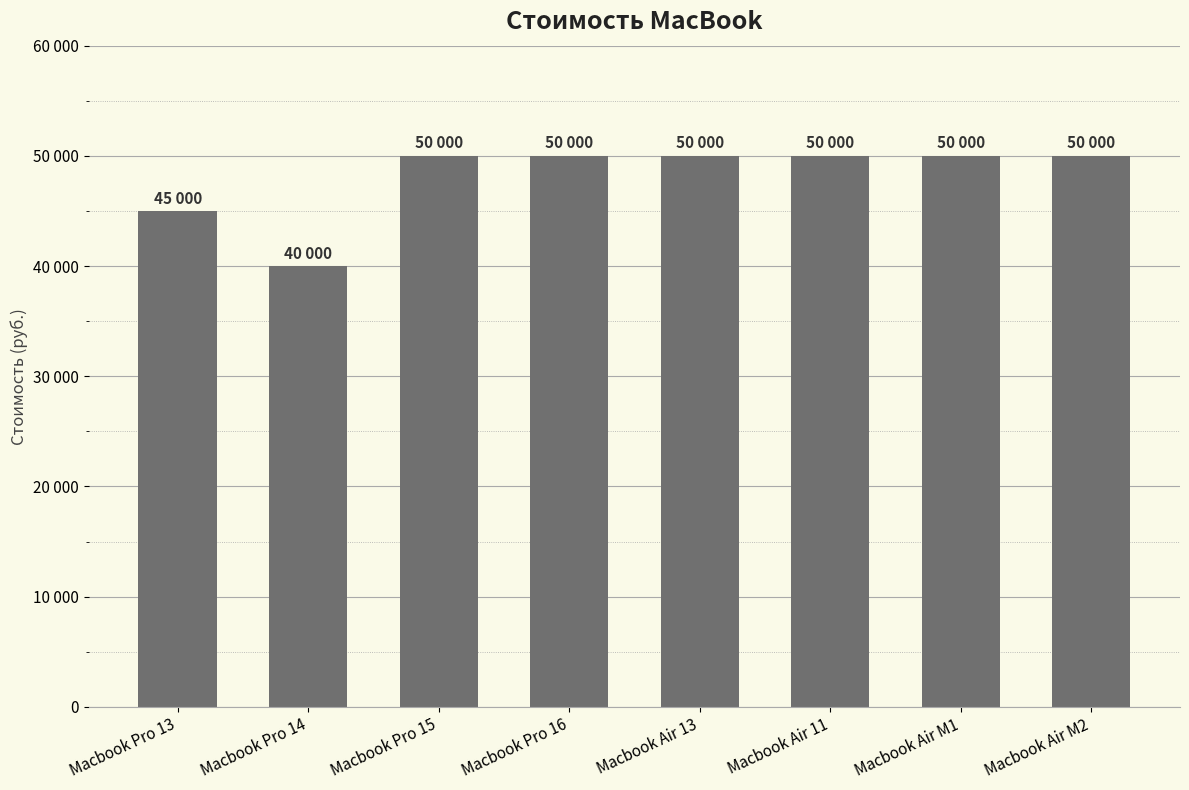

Are the bars horizontal?

No